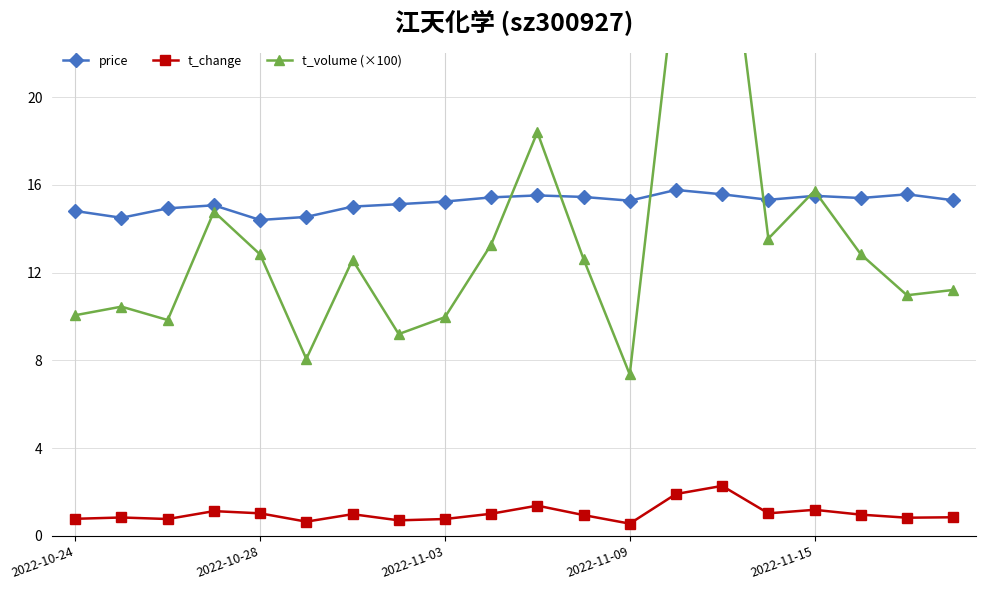

True or false: t_change has more than 1 points higher than both neighbors.

True